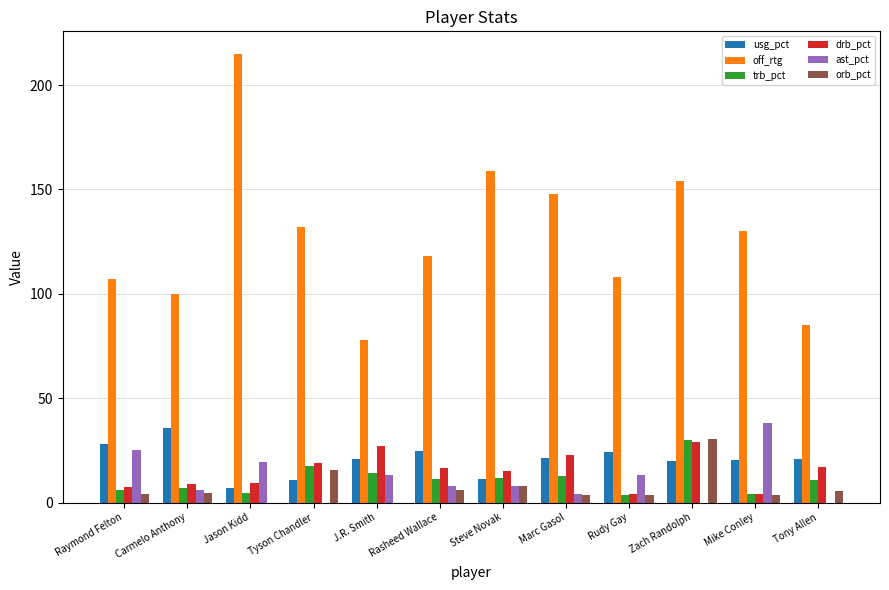

The value of drb_pct at Steve Novak is 7.3. True or false?

False